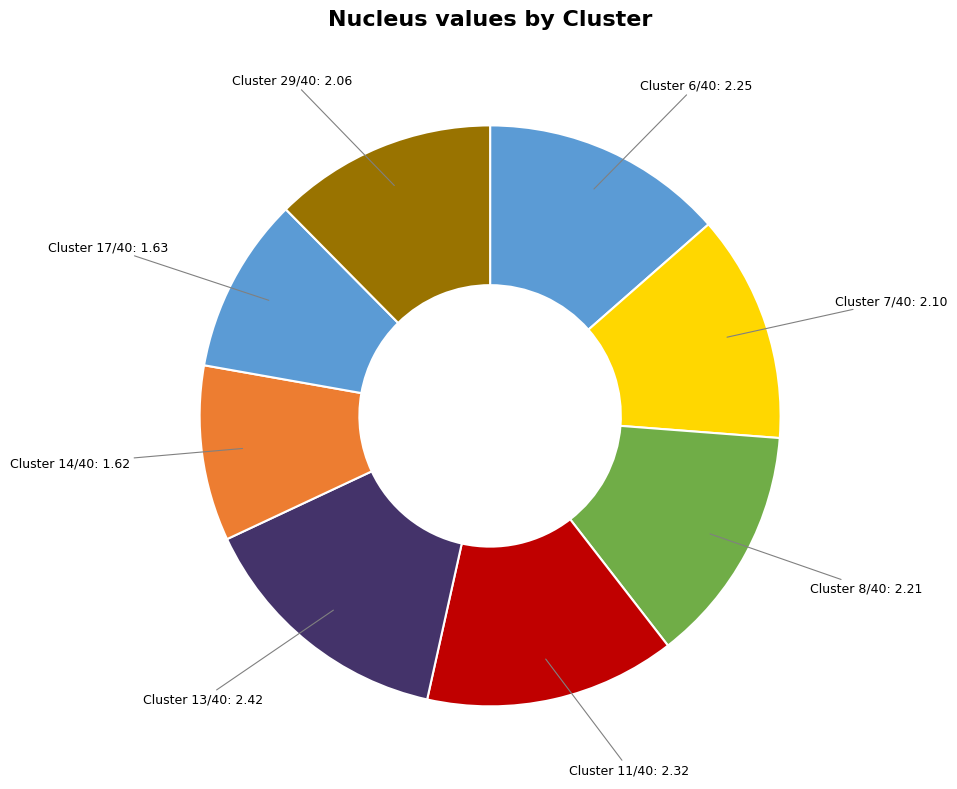

How many slices are in this pie chart?

8